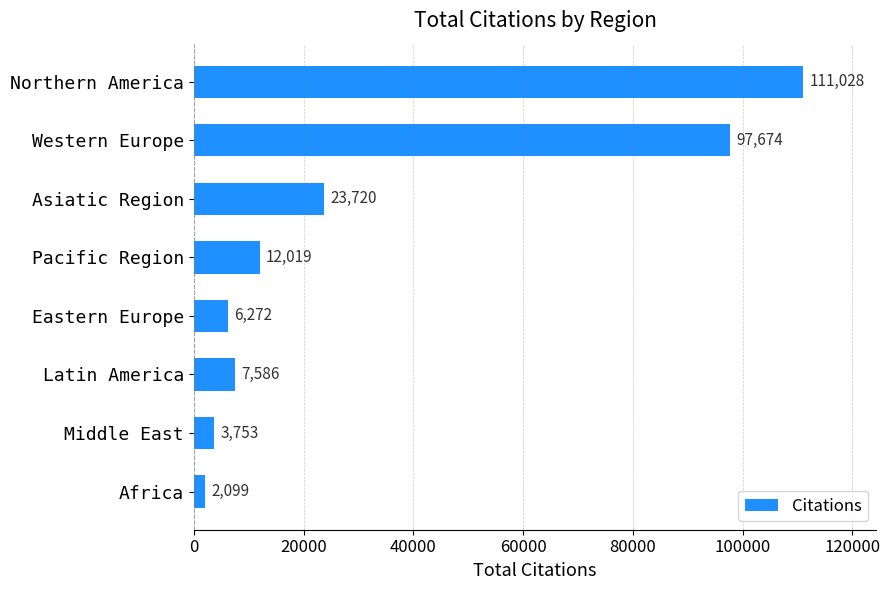

Are the bars horizontal?

Yes